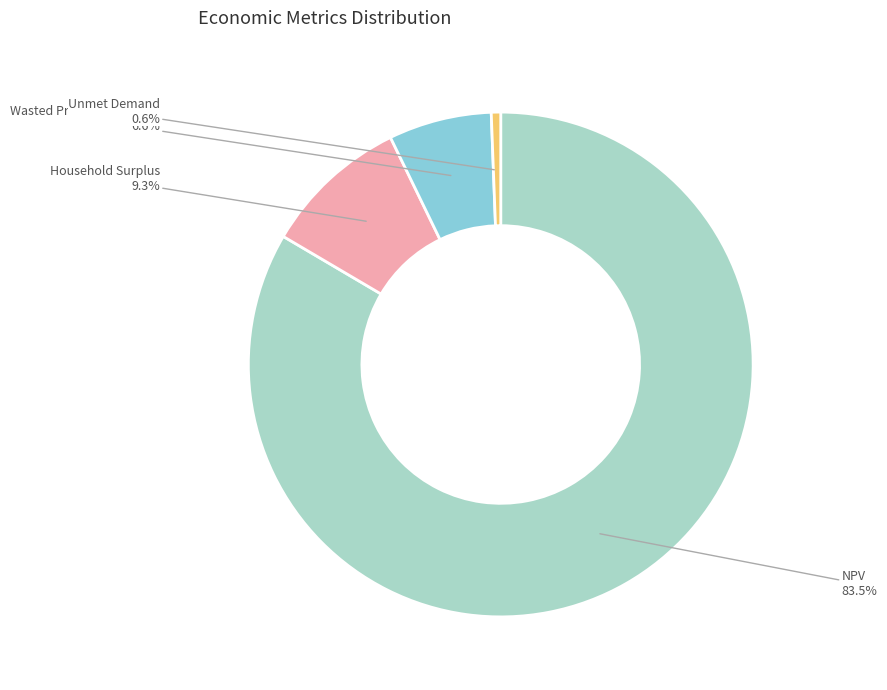

To the nearest percent, what percentage of the pie is Unmet Demand?

1%